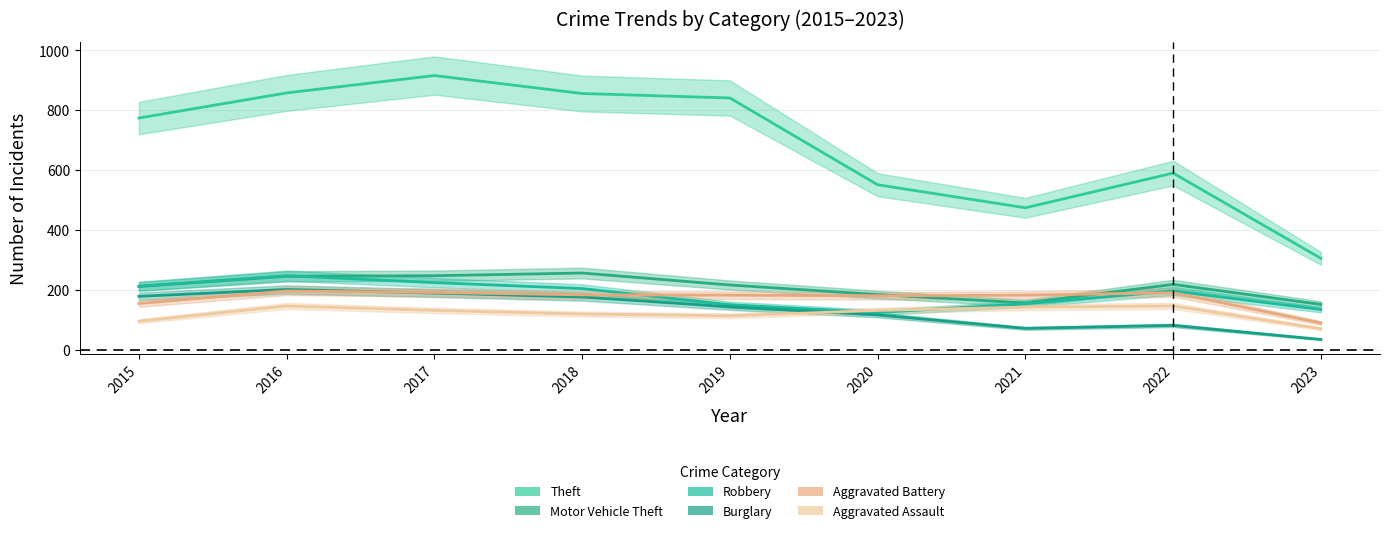

What is the spread (max minus min) of values at 2019?

728